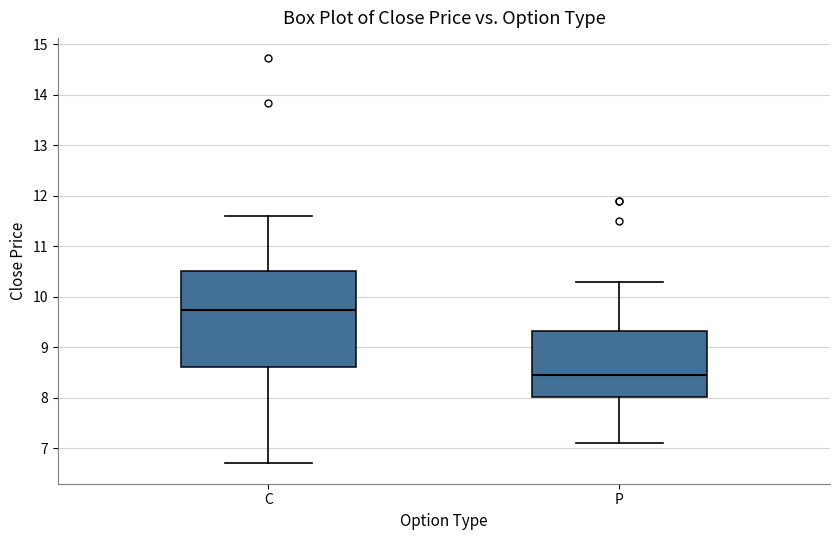

Where does the upper whisker of the box for C end on the y-axis? The values are not printed on the chart, so give them approximately, as read against the axis.

11.6